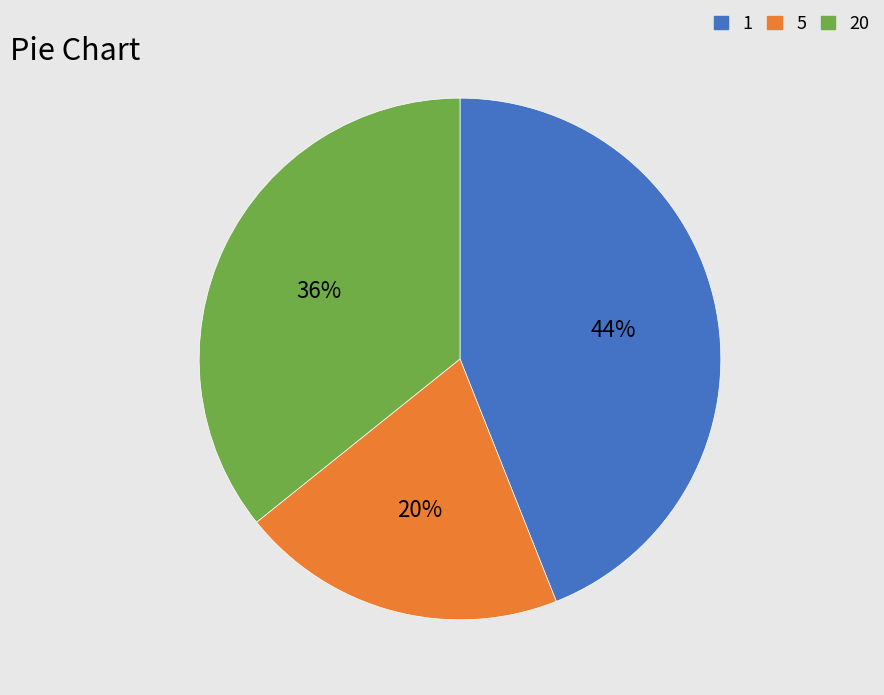

Is there a majority slice in this chart?

No